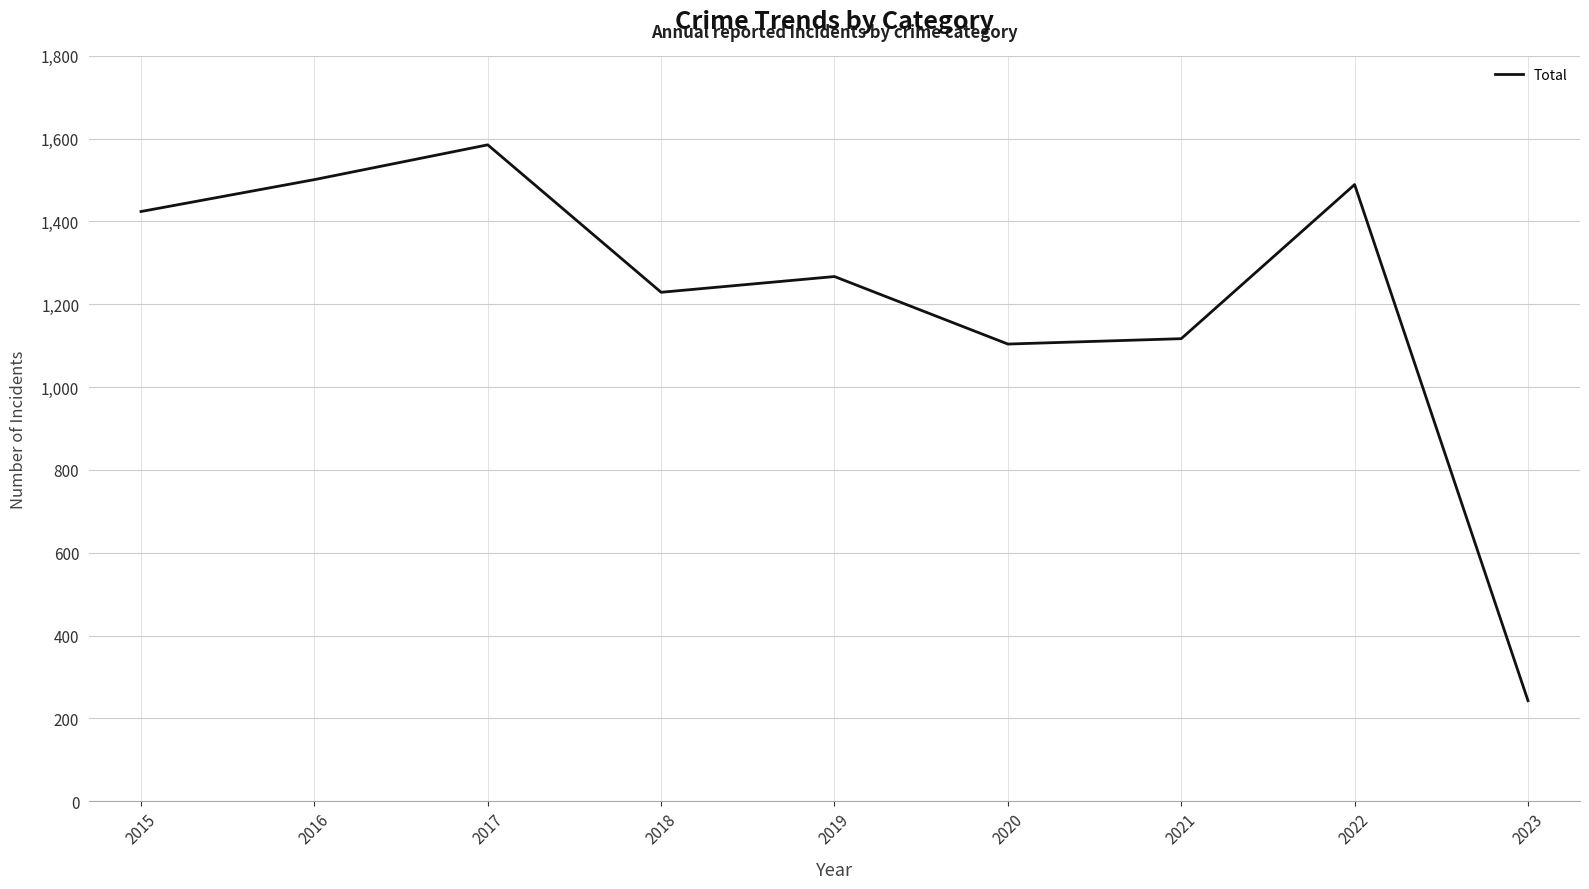

The chart shows a value of 318 at 2016. True or false?

False